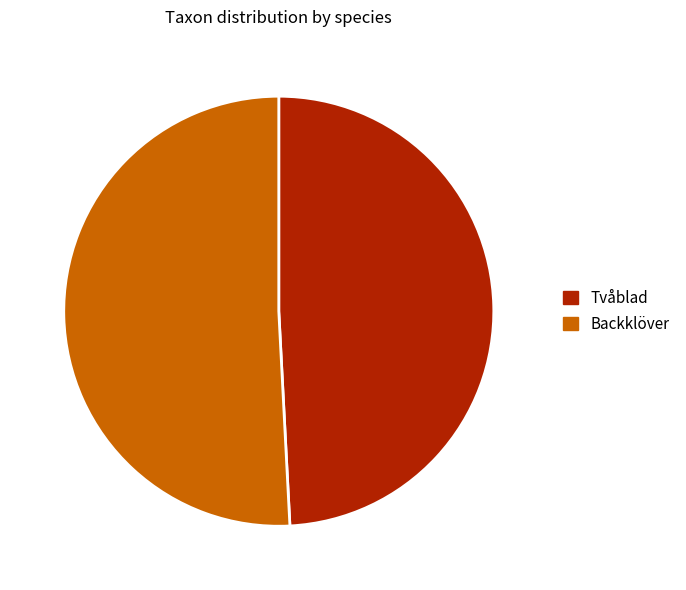

Rank the categories by value from highest to lowest.

Backklöver, Tvåblad